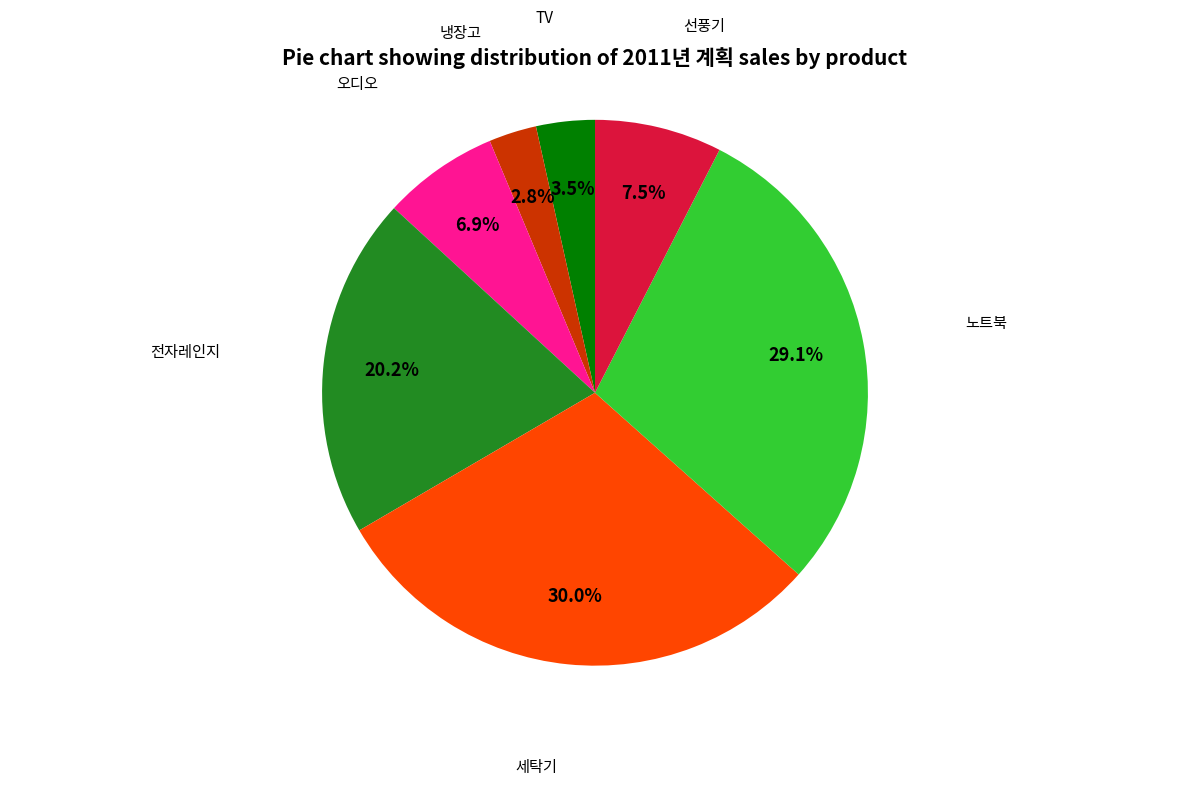

To the nearest percent, what percentage of the pie is 오디오?

7%